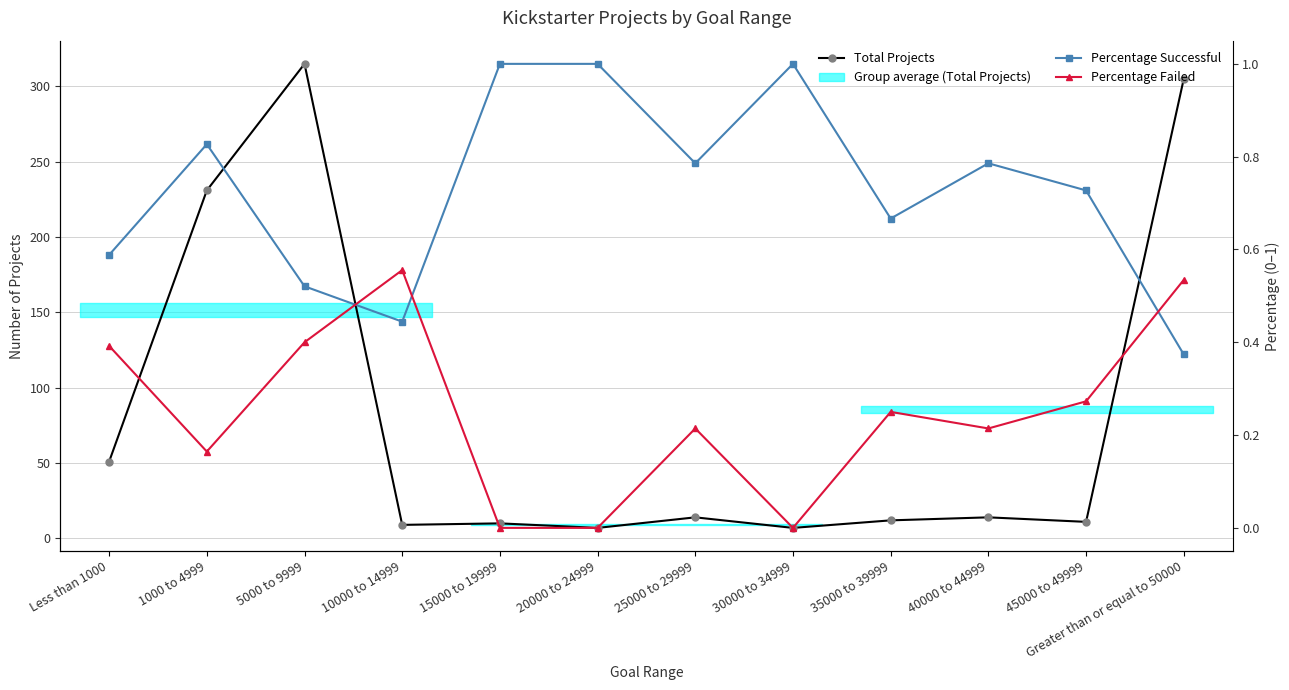

How many interior local valleys does the Percentage Failed series have?

3